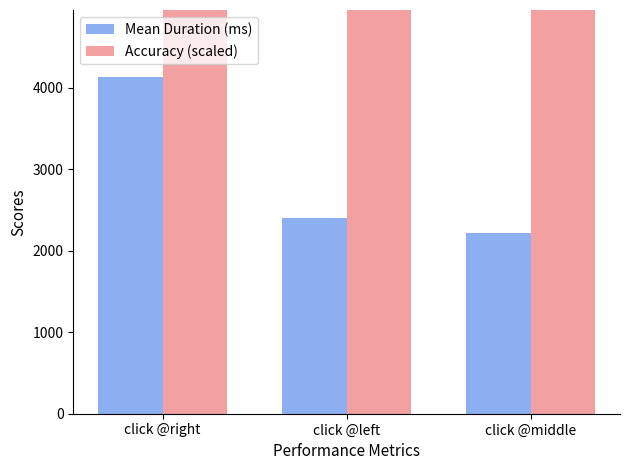

Which category has the lowest value across all series?

click @middle